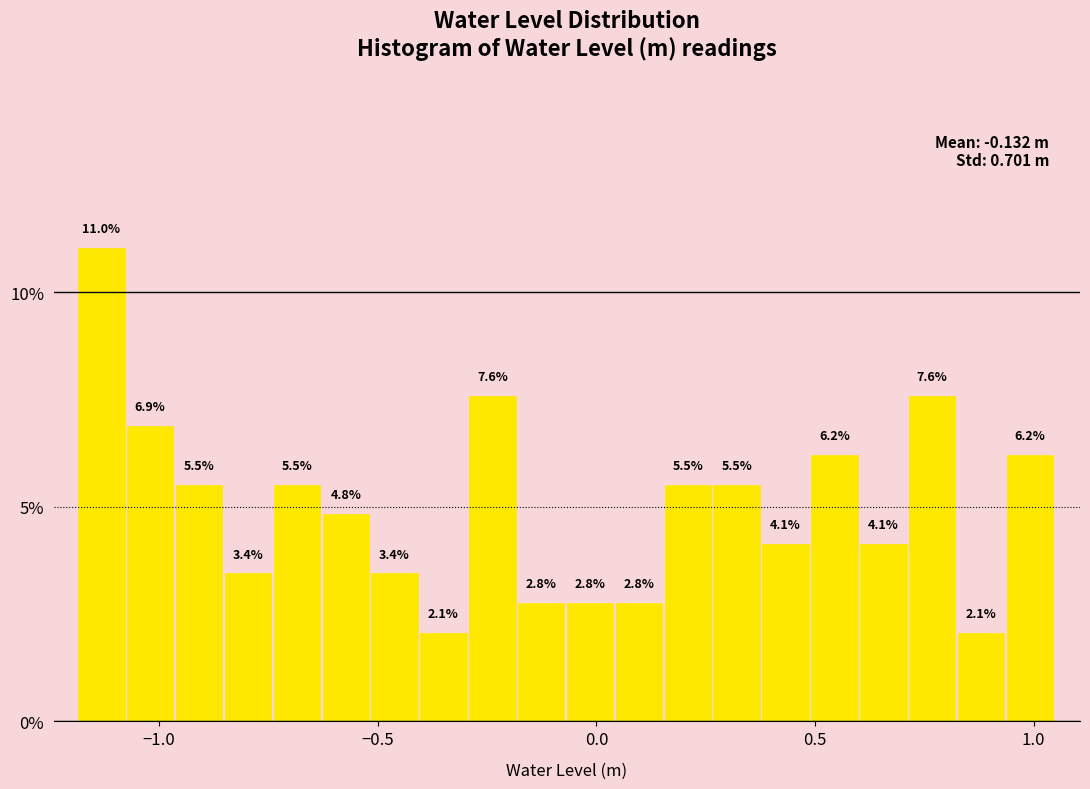

Around what value on the x-axis is the tallest bar? Give the approximate position of its centre, as read against the axis.

-1.15